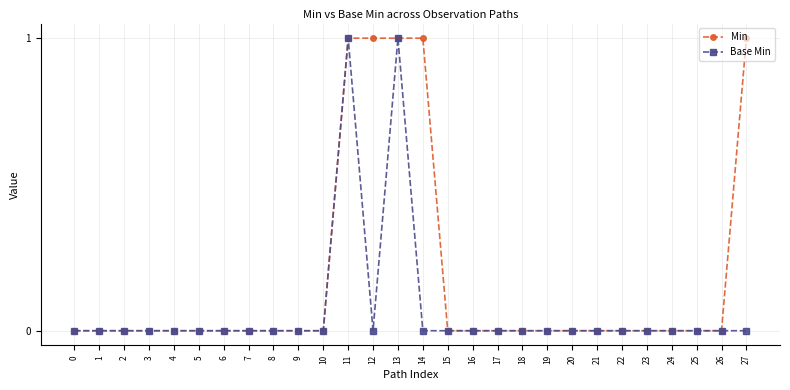

At 27, list the series in order from largest to smallest.

Min, Base Min